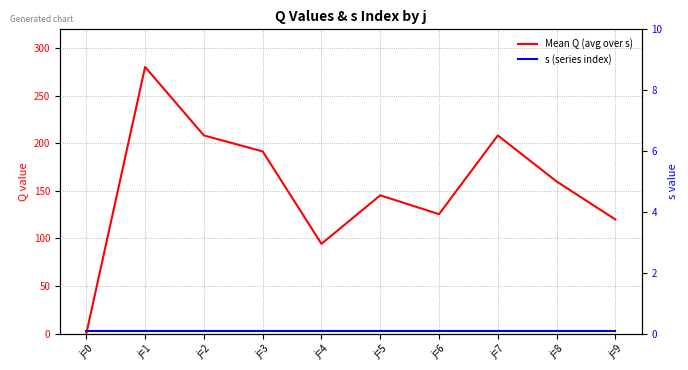

True or false: s (series index) has a value of 0.8 at j=5.

False